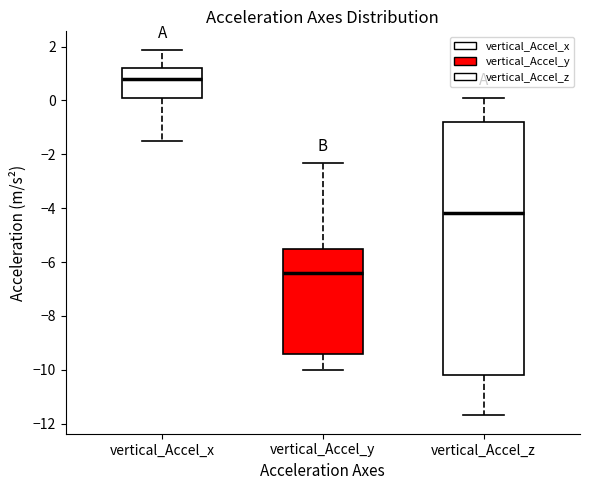

Where does the upper whisker of the box for vertical_Accel_y end on the y-axis? The values are not printed on the chart, so give them approximately, as read against the axis.

-2.4